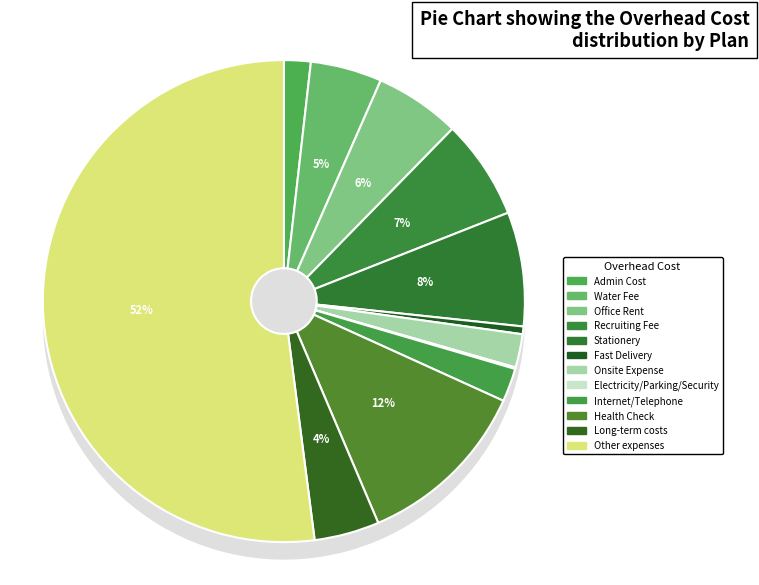

Which slice is the smallest?

Electricity/Parking/Security